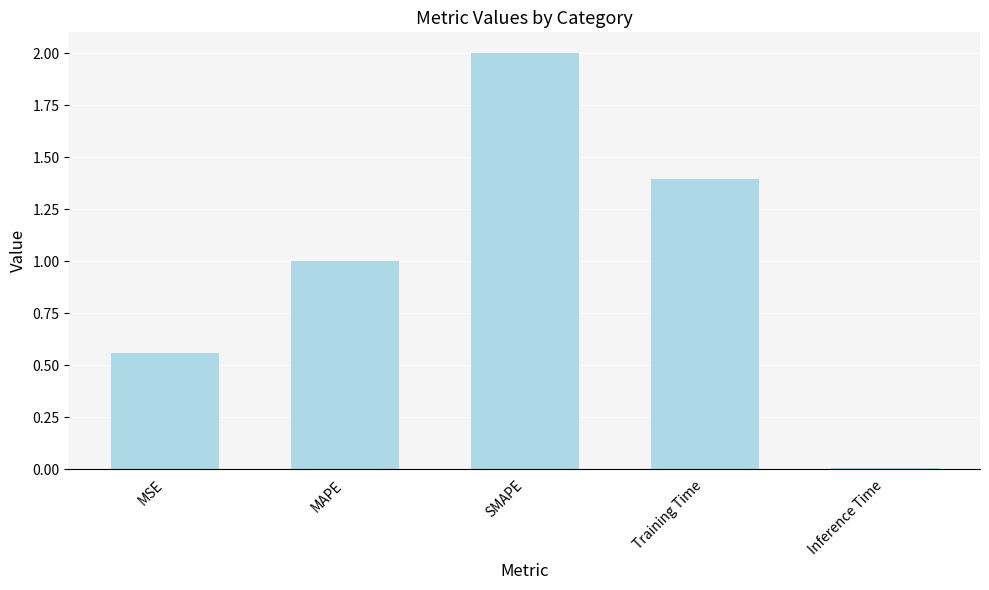

Between Training Time and Inference Time, which is larger?

Training Time